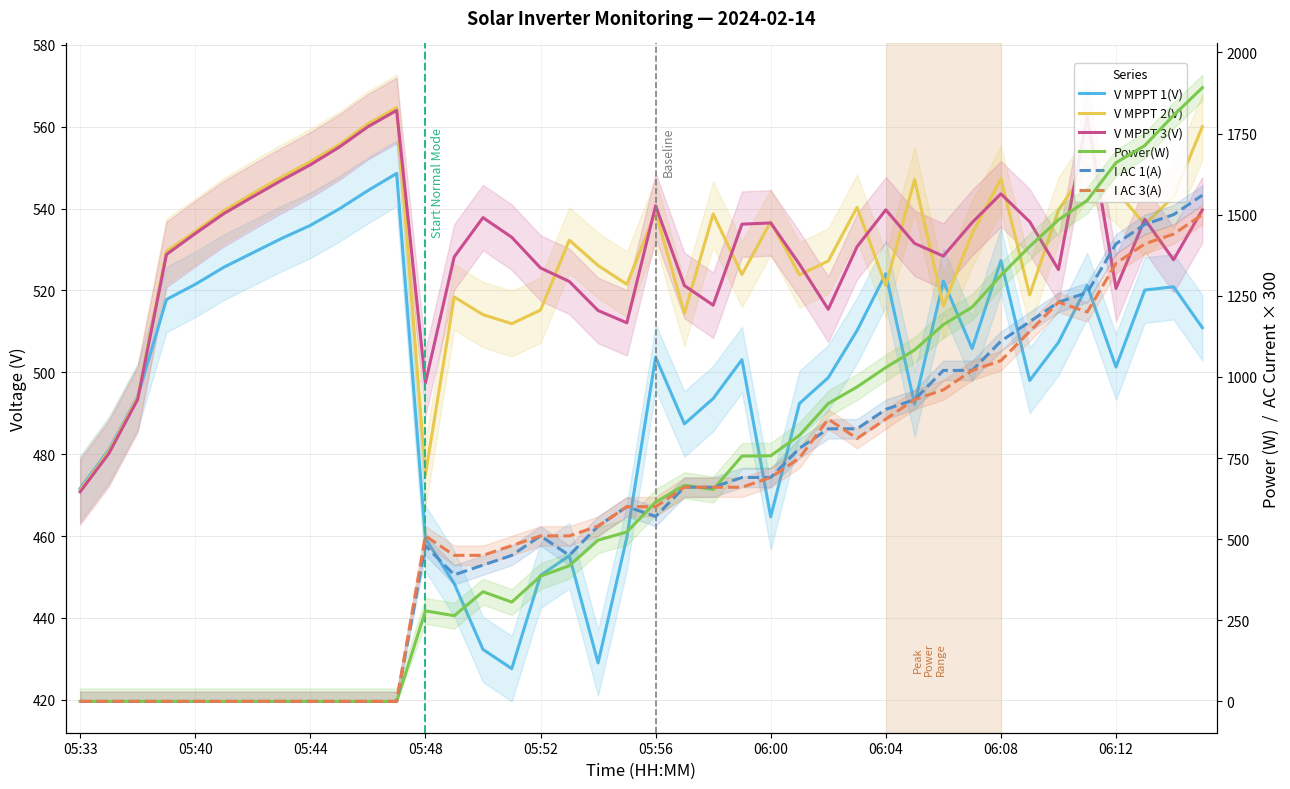

What is the sum of all Power(W) values?

26464.0